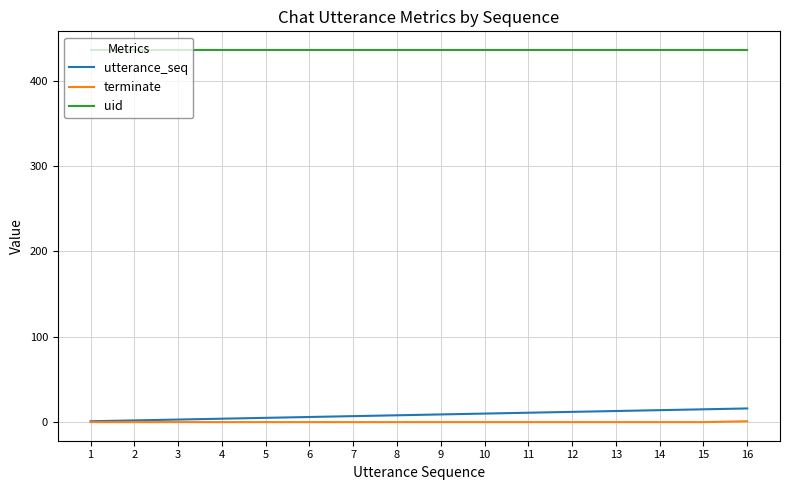

What are all the series names shown in the legend?

utterance_seq, terminate, uid